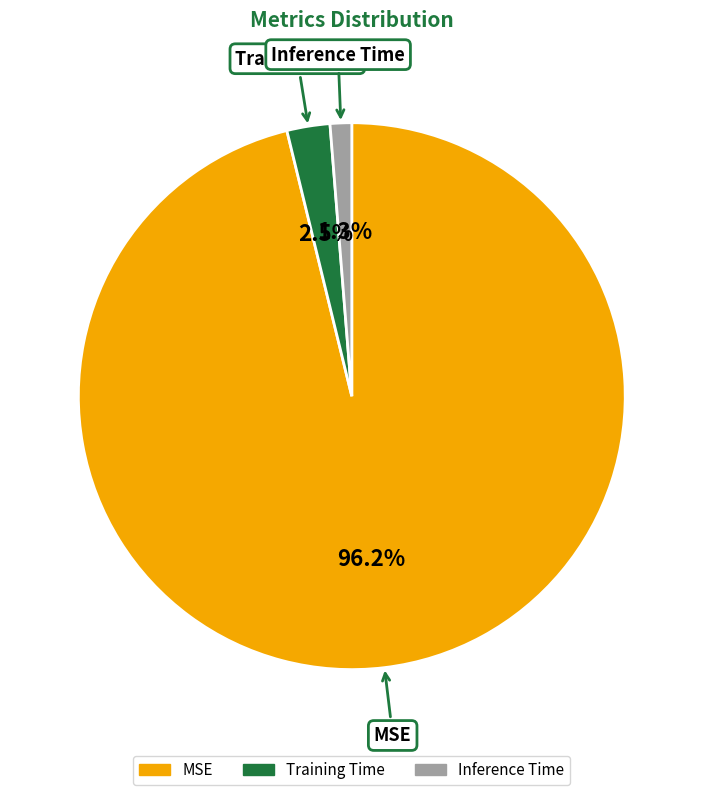

Does Training Time account for over 50% of the chart?

No